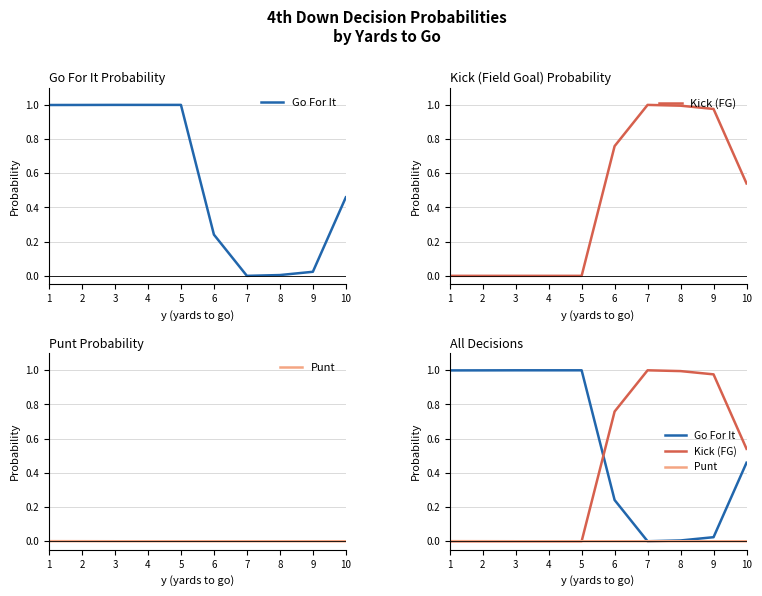

How many categories are shown in the chart?

10